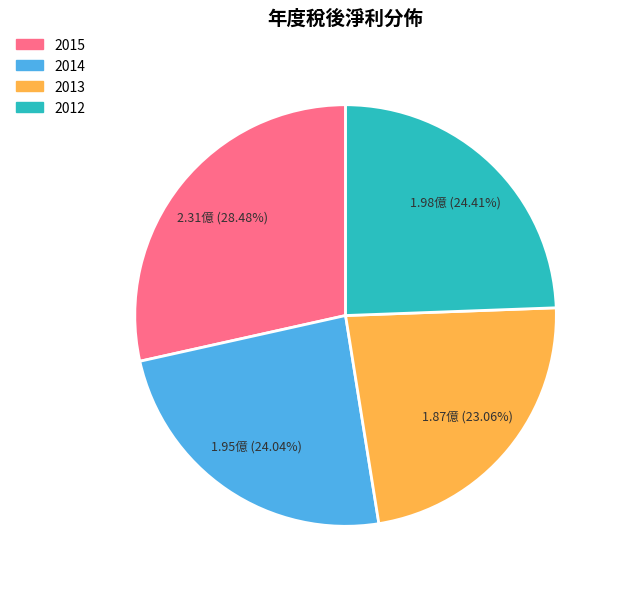

To the nearest percent, what portion does 2014 represent?

24%